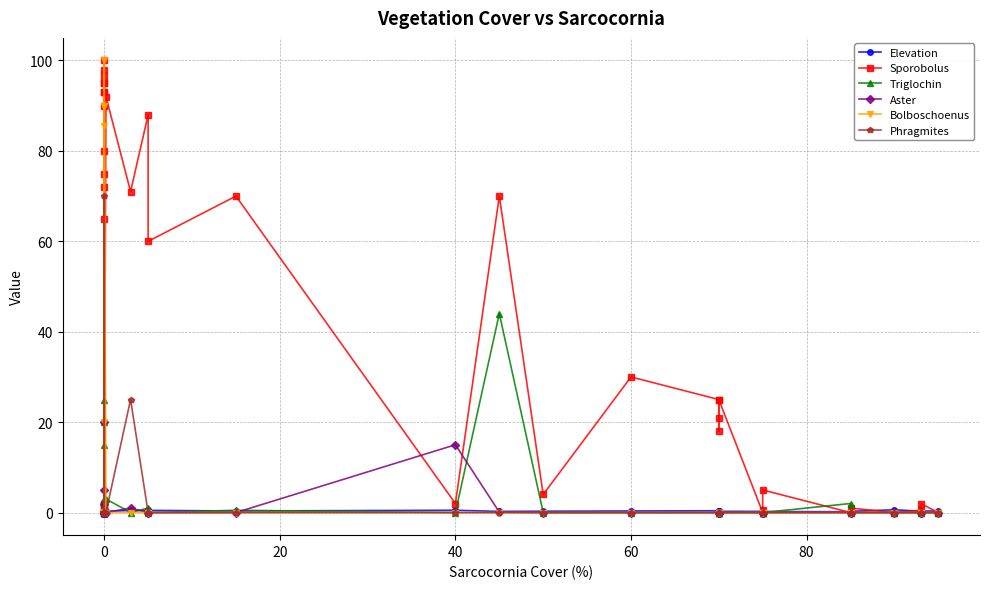

Reading right to left, list all the values displayed in this chart.

Elevation: 0.3	0.3	0.3	0.6	0.3	0.2	0.2	0.2	0.3	0.3	0.3	0.3	0.4	0.4	0.3	0.2	0.5	0.3	0.5	0.5	0.5	0.3	0.0	0.1	0.2	0.2	0.2	0.1	0.2	0.5	0.4	0.4	0.7	0.3	0.4	0.5	0.5	0.6	0.5	0.5
Sporobolus: 0.0	2.0	0.5	0.0	1.0	0.0	5.0	0.5	0.0	25.0	18.0	21.0	25.0	30.0	4.0	70.0	2.0	70.0	60.0	88.0	71.0	92.0	2.0	65.0	0.0	1.0	93.0	0.5	2.0	80.0	95.0	100.0	95.0	98.0	0.0	93.0	96.6	72.0	90.0	75.0
Triglochin: 0.0	0.0	0.0	0.0	0.0	2.0	0.0	0.0	0.0	0.0	0.0	0.0	0.0	0.0	0.0	44.0	0.0	0.5	0.0	1.0	0.0	3.0	0.0	0.5	0.0	25.0	1.5	0.1	0.0	0.0	0.0	0.0	0.0	0.0	15.0	2.0	3.0	0.0	0.0	20.0
Aster: 0.0	0.0	0.0	0.0	0.0	0.0	0.0	0.0	0.0	0.0	0.0	0.0	0.0	0.0	0.0	0.1	15.0	0.0	0.0	0.0	1.0	0.0	0.0	0.0	0.0	0.0	5.0	0.0	0.0	20.0	0.2	0.0	2.0	0.1	0.0	0.0	0.0	0.0	0.0	0.0
Bolboschoenus: 0.0	0.0	0.0	0.0	0.0	0.0	0.0	0.0	0.0	0.0	0.0	0.0	0.0	0.0	0.0	0.0	0.0	0.0	0.0	0.0	0.0	0.0	90.0	0.0	100.0	20.0	0.0	85.4	90.0	0.0	0.0	0.0	0.0	0.0	0.0	0.0	0.0	0.0	0.0	0.0
Phragmites: 0.0	0.0	0.0	0.0	0.0	0.0	0.0	0.0	0.0	0.0	0.0	0.0	0.0	0.0	0.0	0.0	0.0	0.0	0.0	0.0	25.0	0.0	0.0	0.0	0.0	0.0	0.0	0.0	70.0	0.0	0.0	0.0	0.0	0.0	0.0	0.0	0.0	0.0	0.0	0.0